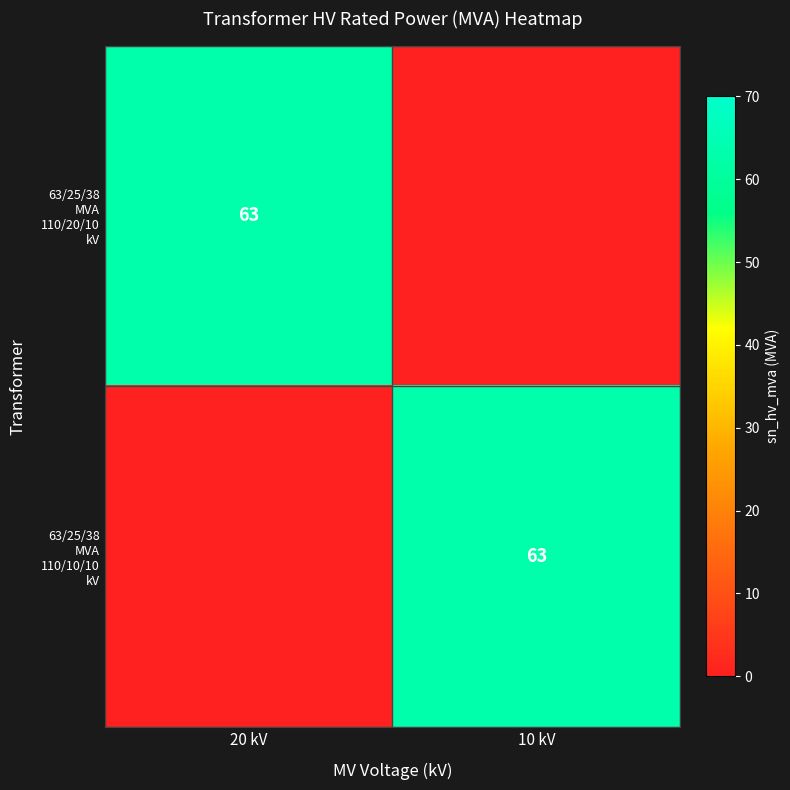

What is the highest value of the 63/25/38 MVA 110/20/10 kV series?

63